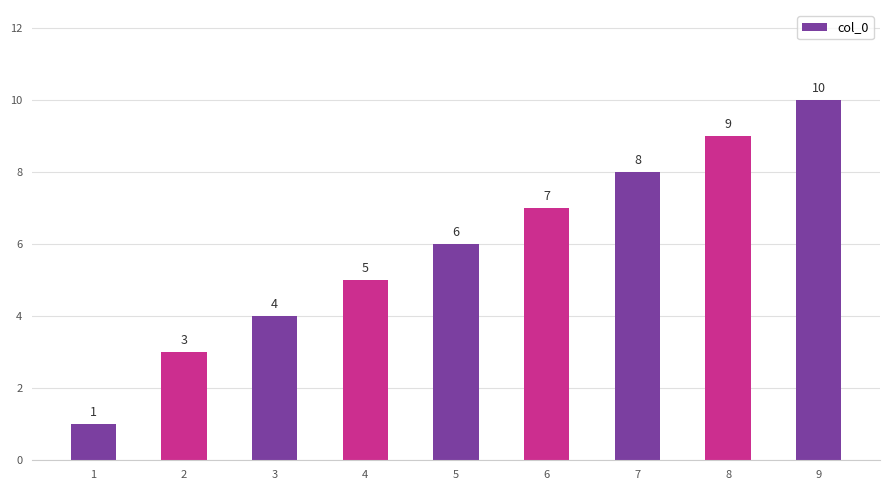

What is the sum of all values?

53